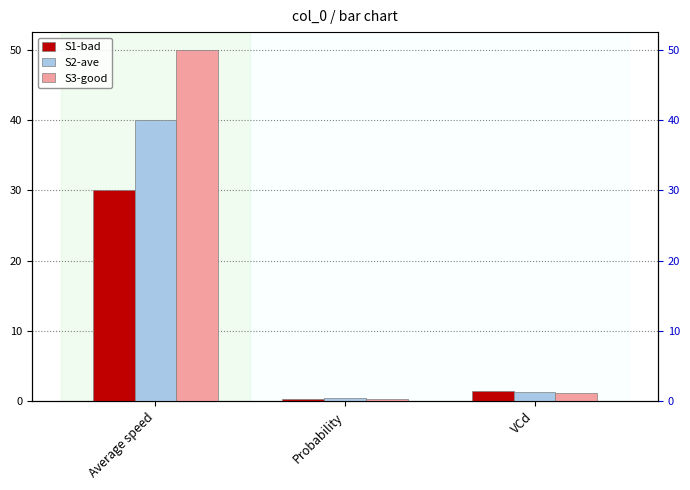

The value of S3-good at Probability is 0.1. True or false?

False